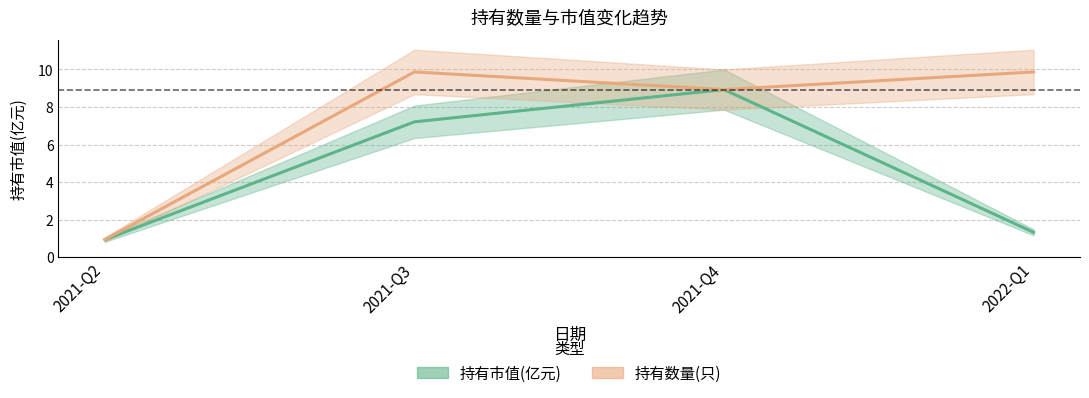

Is it true that 持有数量(只) equals 14.9 at 2021-Q3?

False